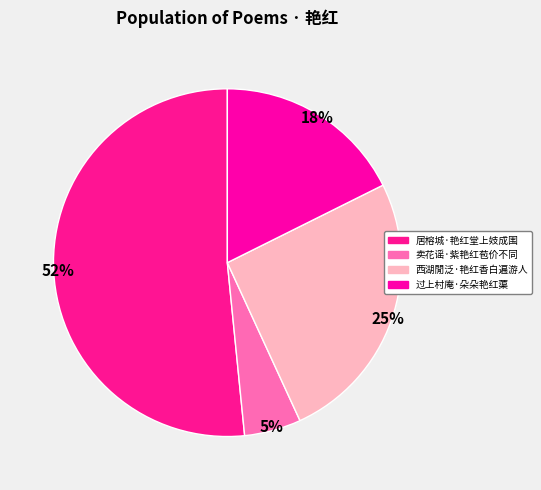

Which category accounts for the majority?

居榕城·艳红堂上妓成围